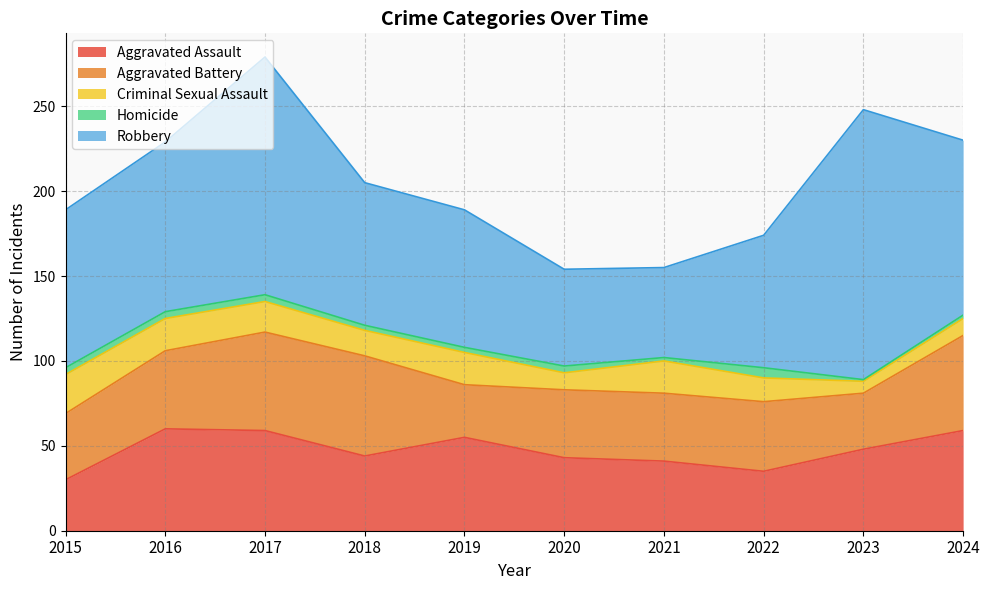

How many interior local valleys does the Criminal Sexual Assault series have?

3